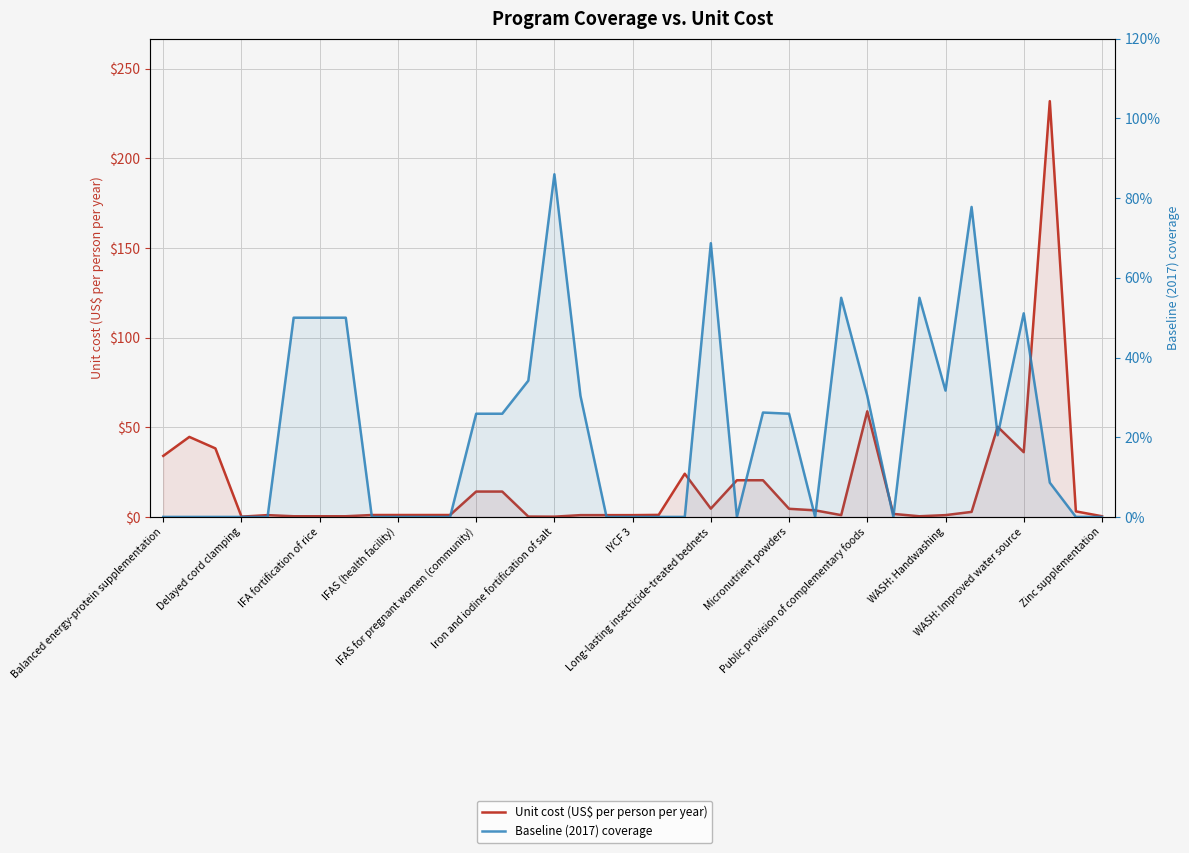

Reading left to right, what are all the values shown in this chart?

Unit cost (US$ per person per year): 34.0	44.6	38.2	0.2	1.0	0.4	0.4	0.4	1.1	1.1	1.1	1.1	14.1	14.1	0.2	0.1	1.0	1.0	1.0	1.1	24.1	4.6	20.5	20.5	4.5	3.7	1.0	58.9	1.7	0.4	1.0	2.8	50.3	36.1	231.8	3.1	0.4
Baseline (2017) coverage: 0.0	0.0	0.0	0.0	0.0	0.5	0.5	0.5	0.0	0.0	0.0	0.0	0.3	0.3	0.3	0.9	0.3	0.0	0.0	0.0	0.0	0.7	0.0	0.3	0.3	0.0	0.6	0.3	0.0	0.6	0.3	0.8	0.2	0.5	0.1	0.0	0.0